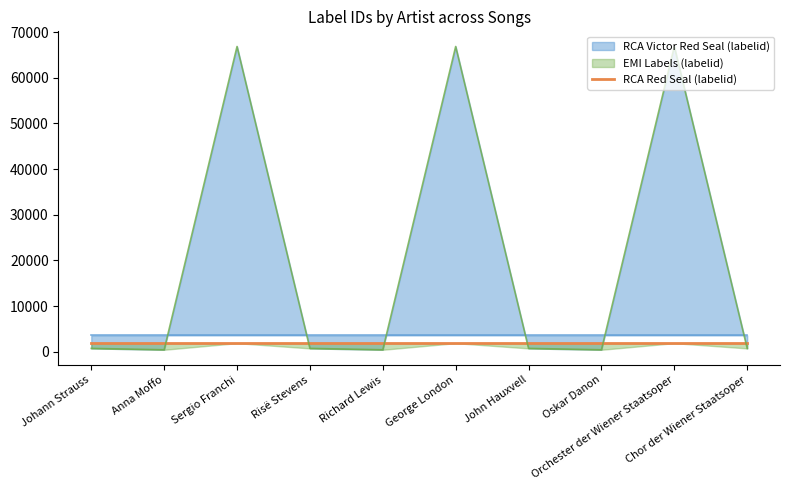

Reading left to right, list all the values displayed in this chart.

RCA Red Seal (labelid): Johann Strauss=1864	Anna Moffo=1864	Sergio Franchi=1864	Risë Stevens=1864	Richard Lewis=1864	George London=1864	John Hauxvell=1864	Oskar Danon=1864	Orchester der Wiener Staatsoper=1864	Chor der Wiener Staatsoper=1864
RCA Victor Red Seal (labelid): Johann Strauss=3562	Anna Moffo=3562	Sergio Franchi=3562	Risë Stevens=3562	Richard Lewis=3562	George London=3562	John Hauxvell=3562	Oskar Danon=3562	Orchester der Wiener Staatsoper=3562	Chor der Wiener Staatsoper=3562
EMI Labels (labelid): Johann Strauss=717	Anna Moffo=417	Sergio Franchi=66850	Risë Stevens=717	Richard Lewis=417	George London=66850	John Hauxvell=717	Oskar Danon=417	Orchester der Wiener Staatsoper=66850	Chor der Wiener Staatsoper=717